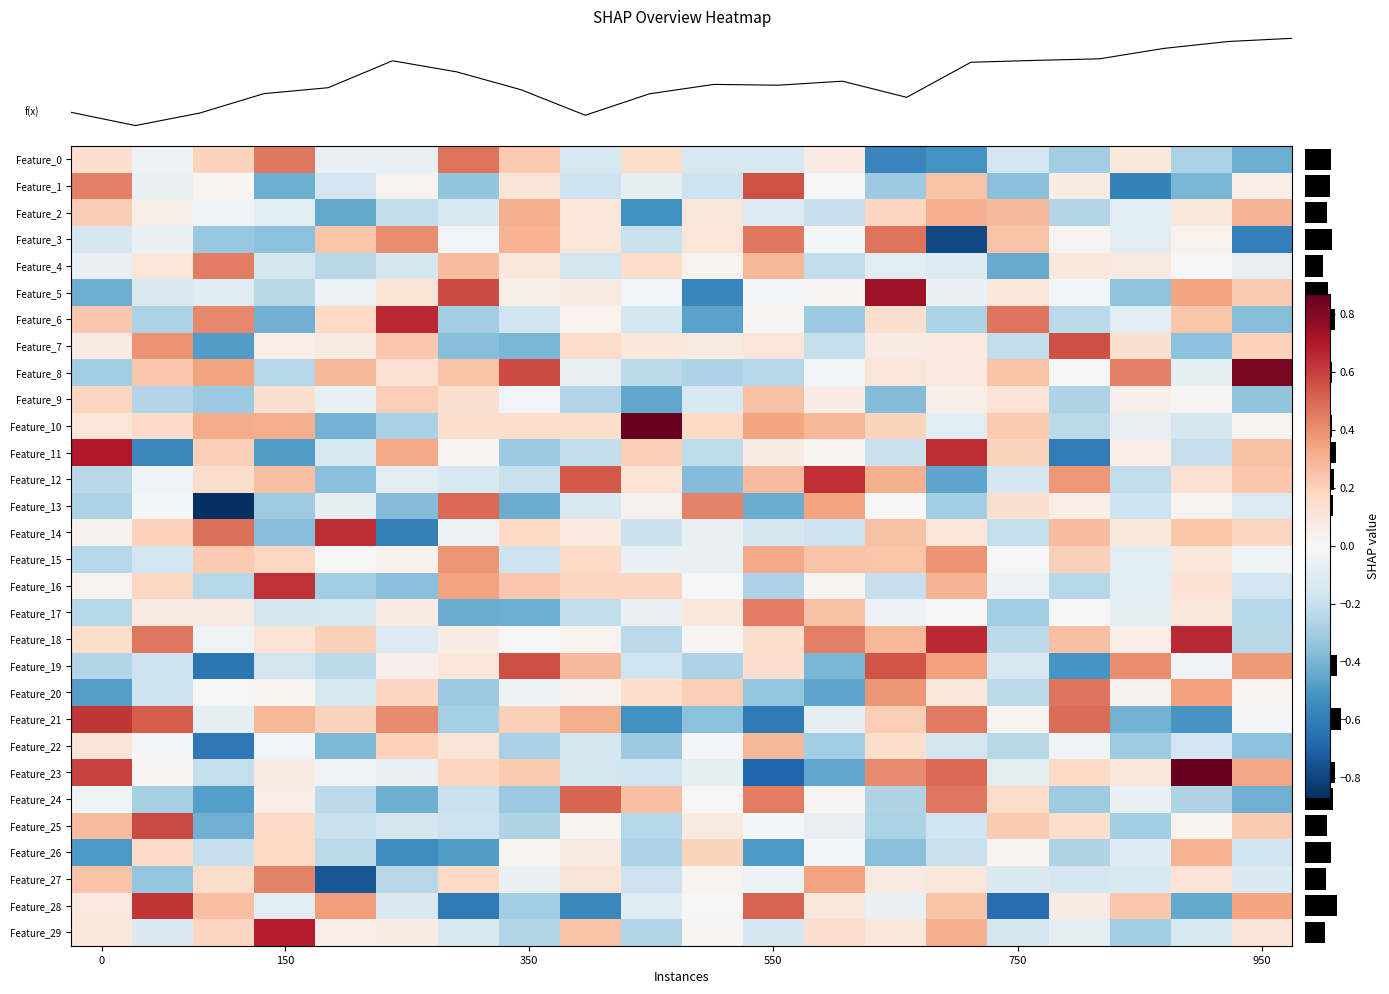

Reading left to right, what are all the values shown in this chart?

row_0: 0.1	-0.0	0.2	0.5	-0.1	-0.1	0.5	0.2	-0.1	0.2	-0.1	-0.1	0.1	-0.6	-0.5	-0.2	-0.3	0.1	-0.3	-0.4
row_1: 0.4	-0.1	0.0	-0.4	-0.2	0.0	-0.3	0.1	-0.2	-0.1	-0.2	0.6	-0.0	-0.3	0.2	-0.4	0.1	-0.6	-0.4	0.1
row_2: 0.2	0.1	-0.0	-0.1	-0.4	-0.2	-0.1	0.3	0.1	-0.5	0.1	-0.1	-0.2	0.2	0.3	0.3	-0.3	-0.1	0.1	0.3
row_3: -0.1	-0.1	-0.3	-0.4	0.2	0.4	-0.0	0.3	0.1	-0.2	0.1	0.5	-0.0	0.5	-0.8	0.2	0.0	-0.1	0.0	-0.6
row_4: -0.1	0.1	0.4	-0.2	-0.2	-0.2	0.3	0.1	-0.2	0.2	0.0	0.3	-0.2	-0.1	-0.1	-0.4	0.1	0.1	0.0	-0.1
row_5: -0.4	-0.1	-0.1	-0.2	-0.0	0.1	0.6	0.1	0.1	-0.0	-0.6	-0.0	0.0	0.7	-0.1	0.1	-0.0	-0.4	0.3	0.2
row_6: 0.2	-0.3	0.4	-0.4	0.2	0.7	-0.3	-0.2	0.0	-0.2	-0.5	0.0	-0.3	0.1	-0.3	0.5	-0.2	-0.1	0.2	-0.4
row_7: 0.1	0.4	-0.5	0.1	0.1	0.2	-0.4	-0.4	0.2	0.1	0.1	0.1	-0.2	0.1	0.1	-0.2	0.6	0.1	-0.4	0.2
row_8: -0.3	0.2	0.3	-0.2	0.3	0.1	0.2	0.6	-0.1	-0.2	-0.3	-0.2	-0.0	0.1	0.1	0.2	0.0	0.4	-0.1	0.8
row_9: 0.2	-0.3	-0.3	0.1	-0.1	0.2	0.1	-0.0	-0.3	-0.5	-0.1	0.3	0.1	-0.4	0.1	0.1	-0.3	0.0	0.0	-0.3
row_10: 0.1	0.2	0.3	0.3	-0.4	-0.3	0.2	0.2	0.2	1.2	0.2	0.3	0.3	0.2	-0.1	0.2	-0.2	-0.1	-0.1	0.0
row_11: 0.7	-0.6	0.2	-0.5	-0.1	0.3	0.0	-0.3	-0.2	0.2	-0.2	0.1	0.0	-0.2	0.6	0.2	-0.6	0.1	-0.2	0.3
row_12: -0.2	-0.0	0.2	0.3	-0.4	-0.1	-0.1	-0.2	0.5	0.1	-0.4	0.3	0.6	0.3	-0.5	-0.1	0.4	-0.2	0.1	0.2
row_13: -0.3	-0.0	-1.0	-0.3	-0.1	-0.4	0.5	-0.4	-0.1	0.0	0.4	-0.4	0.3	0.0	-0.3	0.1	0.1	-0.2	0.0	-0.1
row_14: 0.0	0.2	0.5	-0.4	0.6	-0.6	-0.0	0.2	0.1	-0.2	-0.1	-0.1	-0.2	0.3	0.1	-0.2	0.3	0.1	0.2	0.2
row_15: -0.2	-0.2	0.2	0.2	-0.0	0.0	0.4	-0.2	0.2	-0.1	-0.1	0.3	0.2	0.2	0.4	0.0	0.2	-0.1	0.1	-0.0
row_16: 0.0	0.2	-0.2	0.6	-0.3	-0.4	0.3	0.2	0.2	0.2	-0.0	-0.3	0.0	-0.2	0.3	-0.0	-0.2	-0.1	0.1	-0.2
row_17: -0.2	0.1	0.1	-0.2	-0.1	0.1	-0.4	-0.4	-0.2	-0.1	0.1	0.4	0.3	-0.0	-0.0	-0.3	-0.0	-0.1	0.1	-0.2
row_18: 0.2	0.5	-0.0	0.1	0.2	-0.1	0.1	0.0	0.0	-0.2	0.0	0.1	0.4	0.3	0.6	-0.2	0.3	0.1	0.7	-0.2
row_19: -0.3	-0.2	-0.6	-0.2	-0.2	0.0	0.1	0.6	0.3	-0.2	-0.3	0.1	-0.4	0.5	0.4	-0.1	-0.5	0.4	-0.0	0.4
row_20: -0.5	-0.2	0.0	0.0	-0.1	0.2	-0.3	-0.0	0.0	0.2	0.2	-0.3	-0.5	0.4	0.1	-0.2	0.5	0.0	0.4	0.0
row_21: 0.6	0.5	-0.1	0.3	0.2	0.4	-0.3	0.2	0.3	-0.5	-0.4	-0.6	-0.1	0.2	0.5	0.0	0.5	-0.4	-0.5	-0.0
row_22: 0.1	-0.0	-0.6	-0.0	-0.4	0.2	0.1	-0.3	-0.2	-0.3	-0.0	0.3	-0.3	0.2	-0.2	-0.2	-0.0	-0.3	-0.2	-0.4
row_23: 0.6	0.0	-0.2	0.1	-0.0	-0.1	0.2	0.2	-0.2	-0.2	-0.1	-0.7	-0.5	0.4	0.5	-0.1	0.2	0.1	0.9	0.3
row_24: -0.0	-0.3	-0.5	0.1	-0.2	-0.4	-0.2	-0.3	0.5	0.3	-0.0	0.4	0.0	-0.3	0.5	0.2	-0.3	-0.1	-0.3	-0.4
row_25: 0.3	0.6	-0.4	0.2	-0.2	-0.1	-0.2	-0.3	0.0	-0.2	0.1	-0.0	-0.1	-0.3	-0.2	0.2	0.2	-0.3	0.0	0.2
row_26: -0.5	0.2	-0.2	0.2	-0.2	-0.5	-0.5	0.0	0.1	-0.3	0.2	-0.5	-0.0	-0.4	-0.2	0.0	-0.3	-0.1	0.3	-0.2
row_27: 0.3	-0.3	0.2	0.4	-0.7	-0.2	0.2	-0.1	0.1	-0.2	0.0	-0.0	0.4	0.1	0.1	-0.1	-0.1	-0.1	0.1	-0.1
row_28: 0.1	0.6	0.3	-0.1	0.4	-0.1	-0.6	-0.3	-0.6	-0.1	0.0	0.5	0.1	-0.1	0.2	-0.7	0.1	0.2	-0.4	0.3
row_29: 0.1	-0.1	0.2	0.7	0.1	0.1	-0.1	-0.3	0.2	-0.3	0.0	-0.1	0.1	0.1	0.3	-0.2	-0.1	-0.3	-0.1	0.1